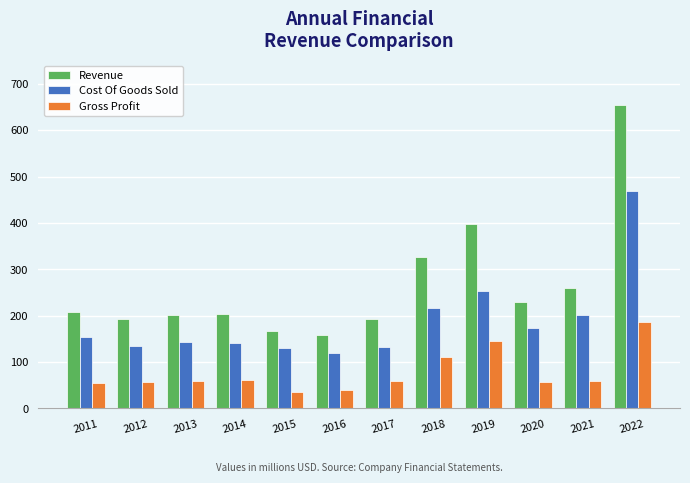

At which category is the sum across all series the highest?

2022